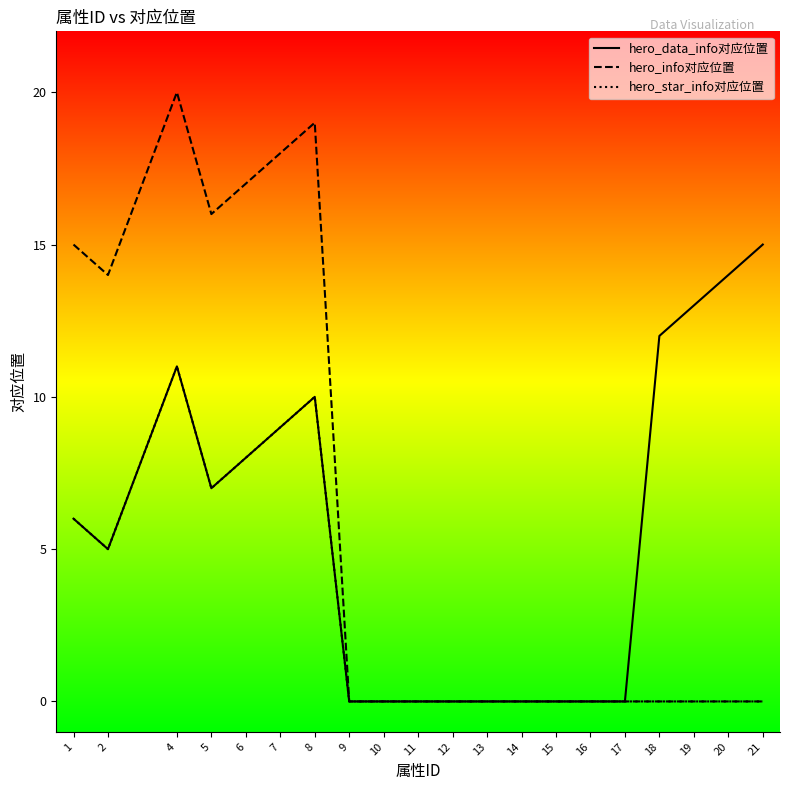

At which label does hero_info对应位置 reach its peak?

4